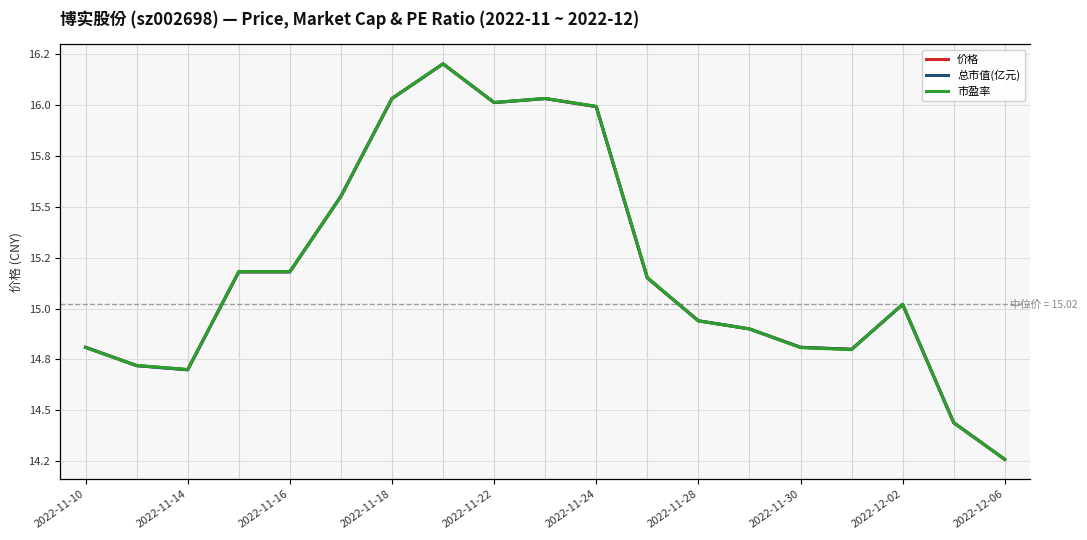

Reading left to right, extract all data points from this chart.

价格: 14.8	14.7	14.7	15.2	15.2	15.6	16.0	16.2	16.0	16.0	16.0	15.2	14.9	14.9	14.8	14.8	15.0	14.4	14.3
总市值(亿元): 151.4	150.5	150.3	155.2	155.2	159.0	163.9	165.7	163.7	163.9	163.5	154.9	152.8	152.4	151.4	151.3	153.6	147.7	145.8
市盈率: 30.5	30.3	30.3	31.3	31.3	32.0	33.0	33.4	33.0	33.0	33.0	31.2	30.8	30.7	30.5	30.5	31.0	29.8	29.4